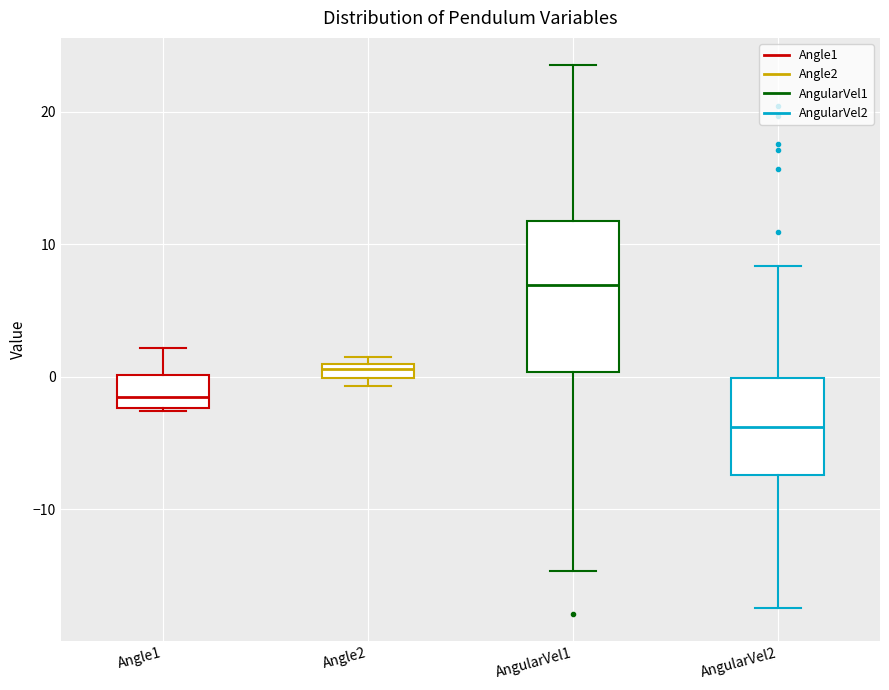

Which box is the tallest, from its lower edge to its upper edge?

AngularVel1